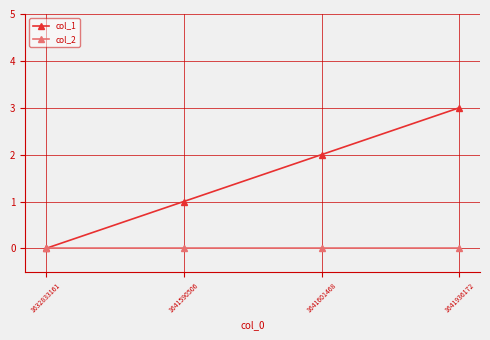

What is the maximum value shown in the chart?

3